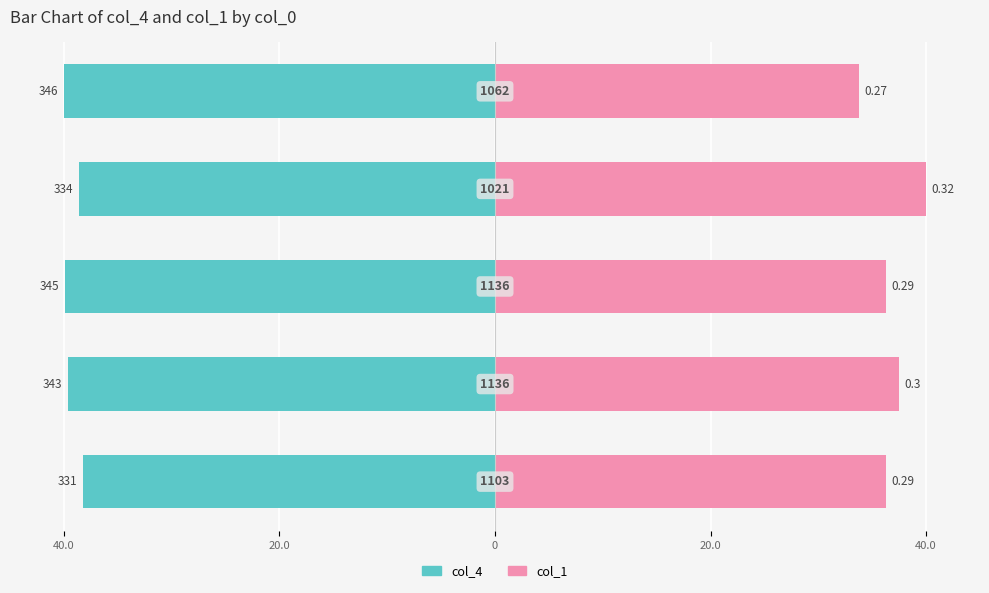

Reading left to right, list all the values displayed in this chart.

col_4: -38.3	-39.7	-39.9	-38.6	-40.0
col_1: 36.2	37.5	36.2	40.0	33.8